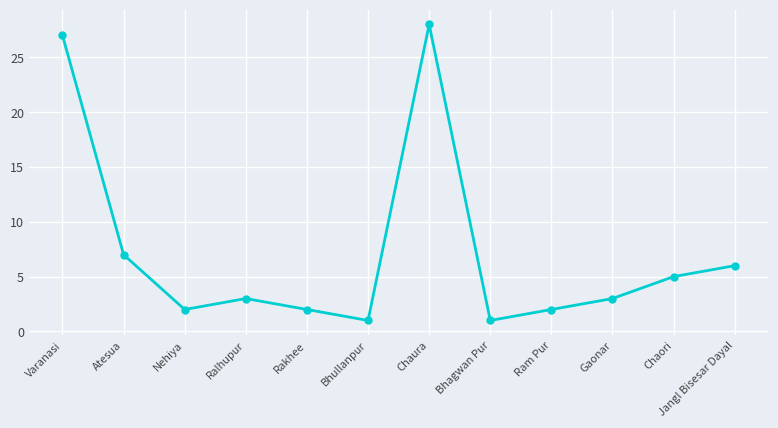

What is the difference between the values at Bhullanpur and Chaori?

4